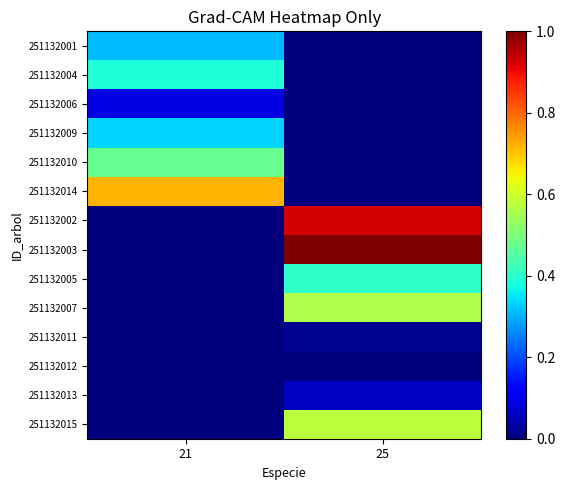

Reading left to right, what are all the values shown in this chart?

251132001: 21=0.3	25=0.0
251132004: 21=0.4	25=0.0
251132006: 21=0.1	25=0.0
251132009: 21=0.3	25=0.0
251132010: 21=0.5	25=0.0
251132014: 21=0.7	25=0.0
251132002: 21=0.0	25=0.9
251132003: 21=0.0	25=1.0
251132005: 21=0.0	25=0.4
251132007: 21=0.0	25=0.6
251132011: 21=0.0	25=0.0
251132012: 21=0.0	25=0.0
251132013: 21=0.0	25=0.1
251132015: 21=0.0	25=0.6